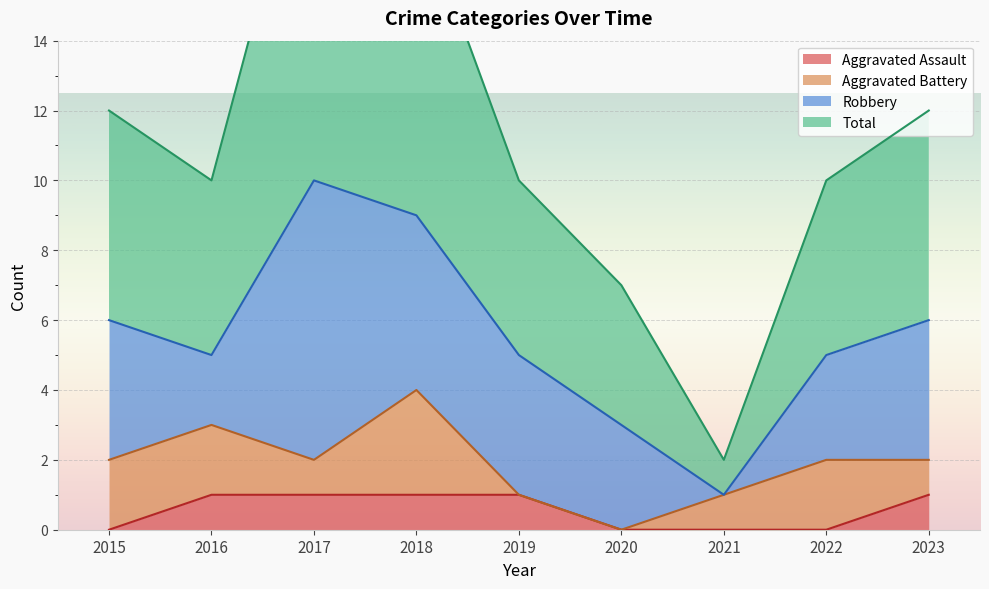

Is the value of Total at 2019 greater than the value of Aggravated Assault at 2016?

Yes